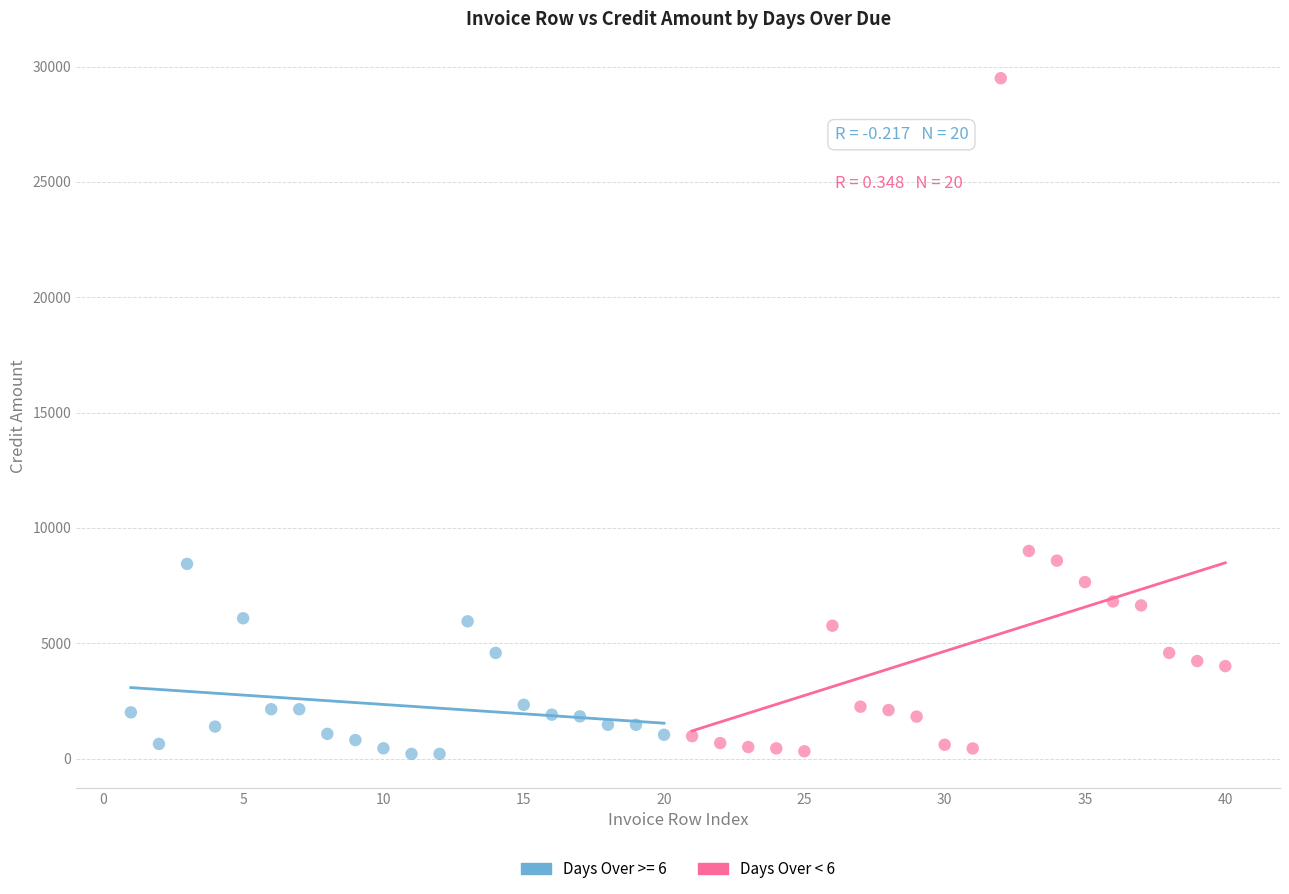

Which series has the widest spread of Y values?

Days Over < 6